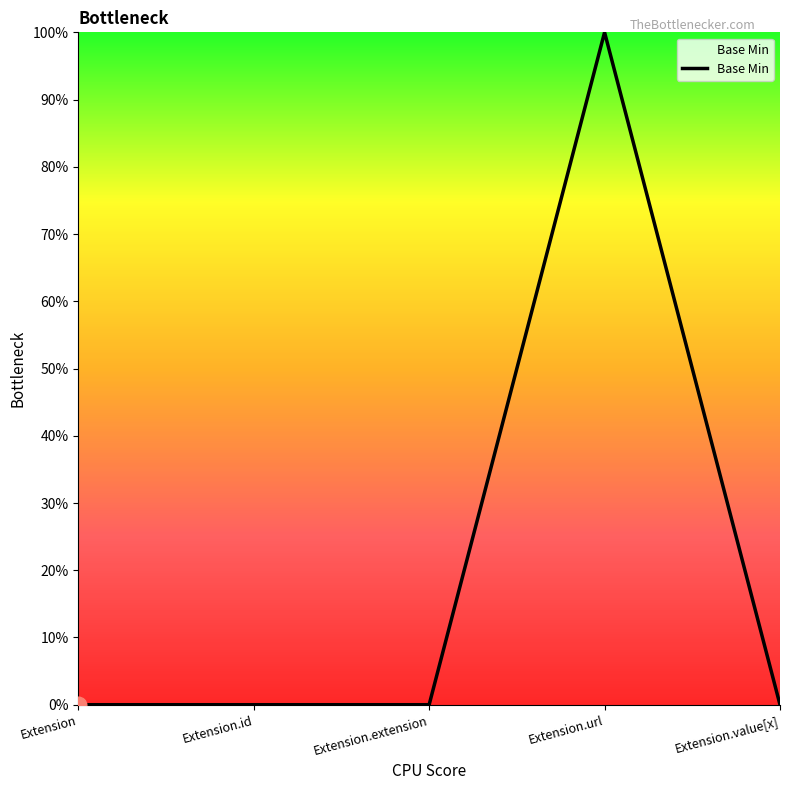

Does the chart display data point markers on the line(s)?

No